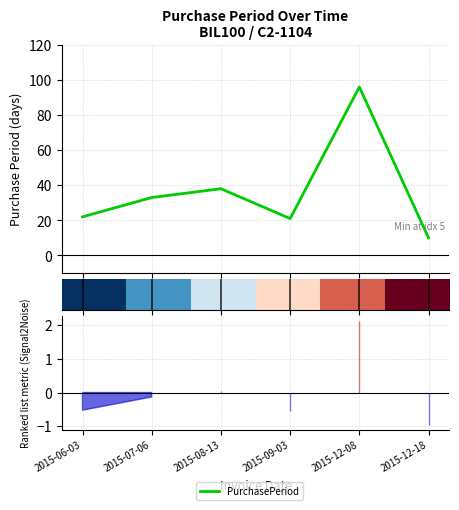

What is the difference between the row_0 values at 2015-08-13 and 2015-07-06?

0.2